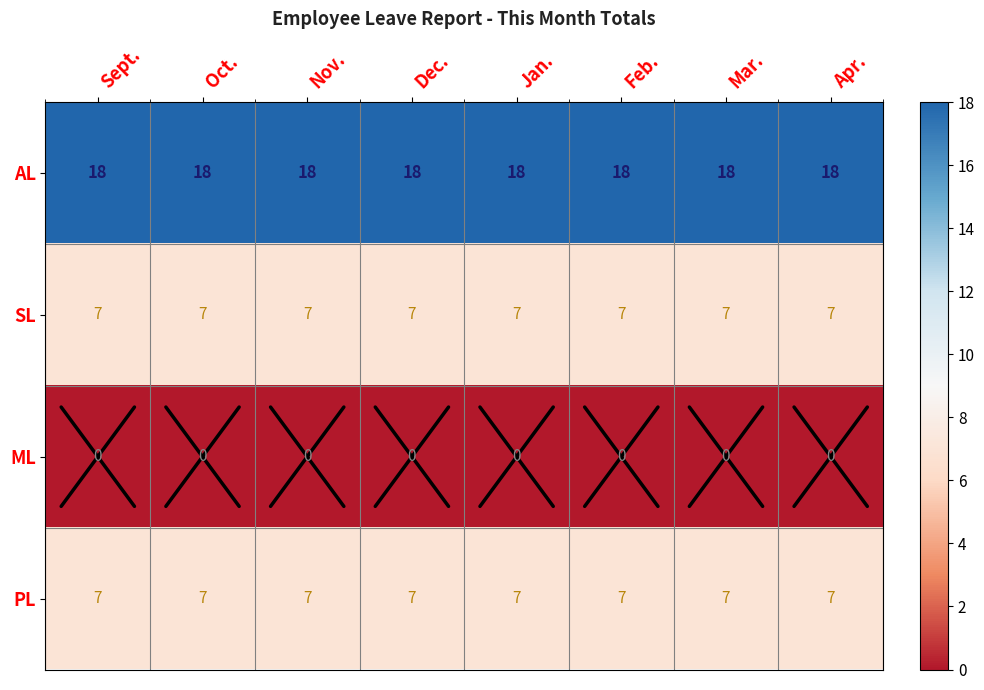

Read the SL value at Dec..

7